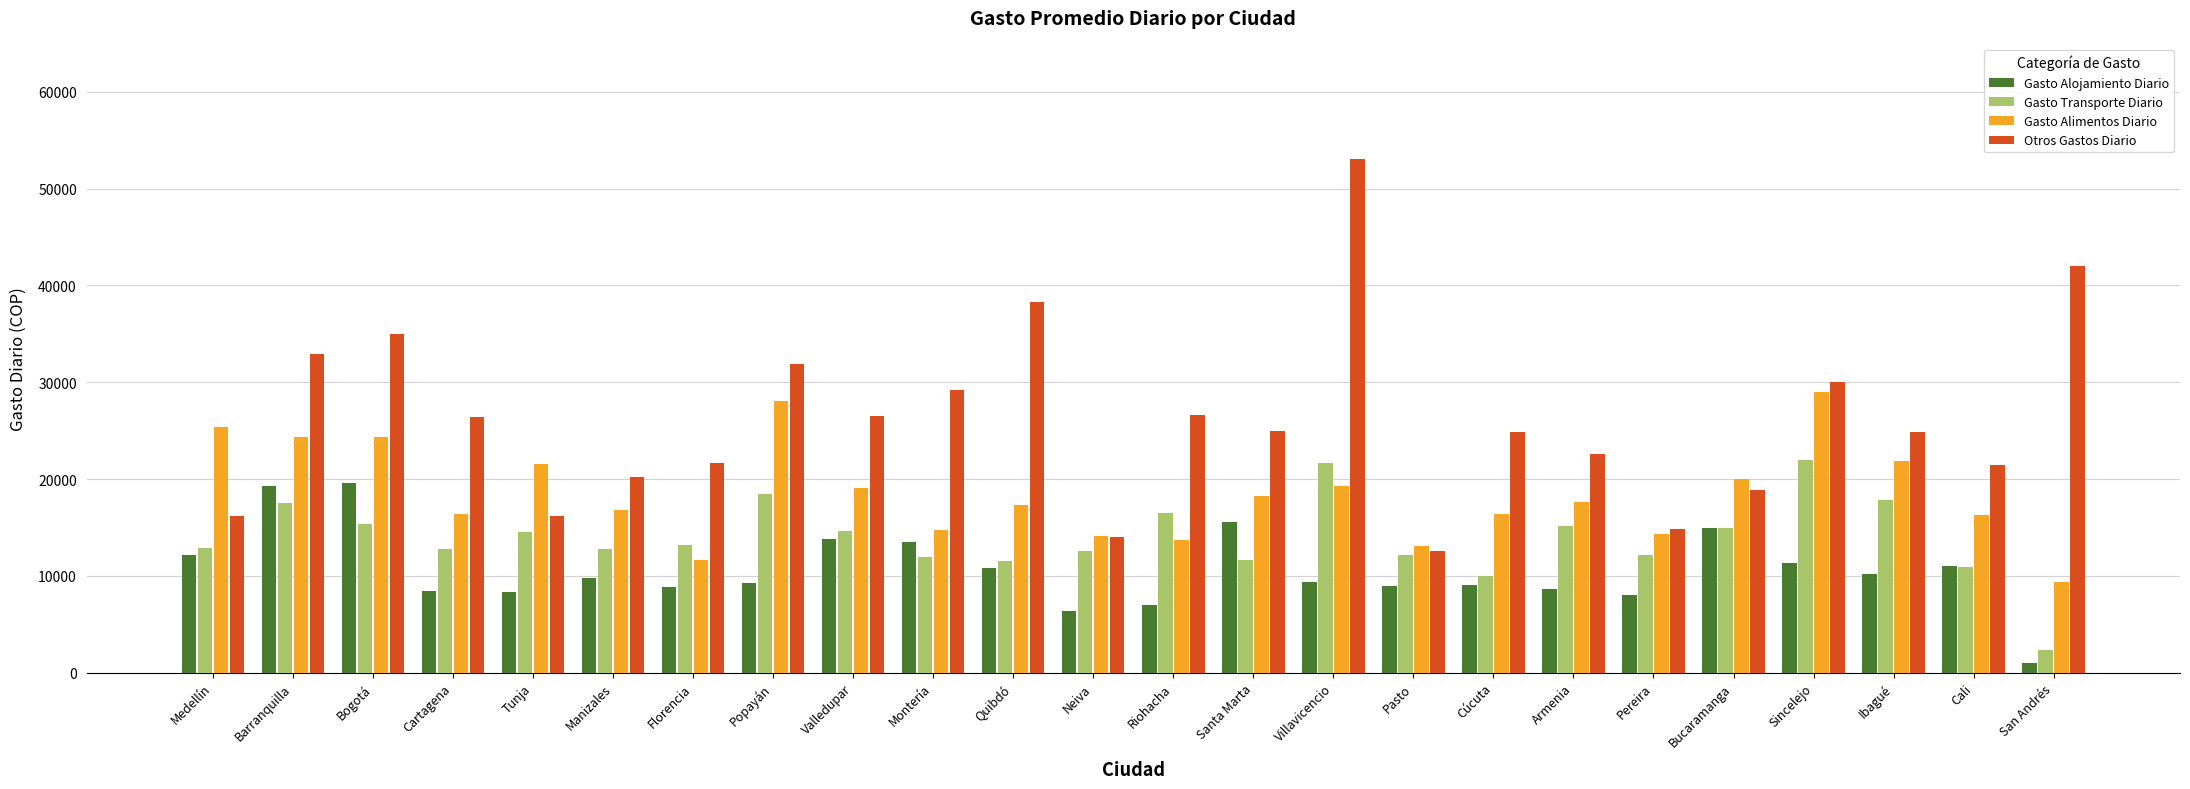

What are all the series names shown in the legend?

Gasto Alojamiento Diario, Gasto Transporte Diario, Gasto Alimentos Diario, Otros Gastos Diario